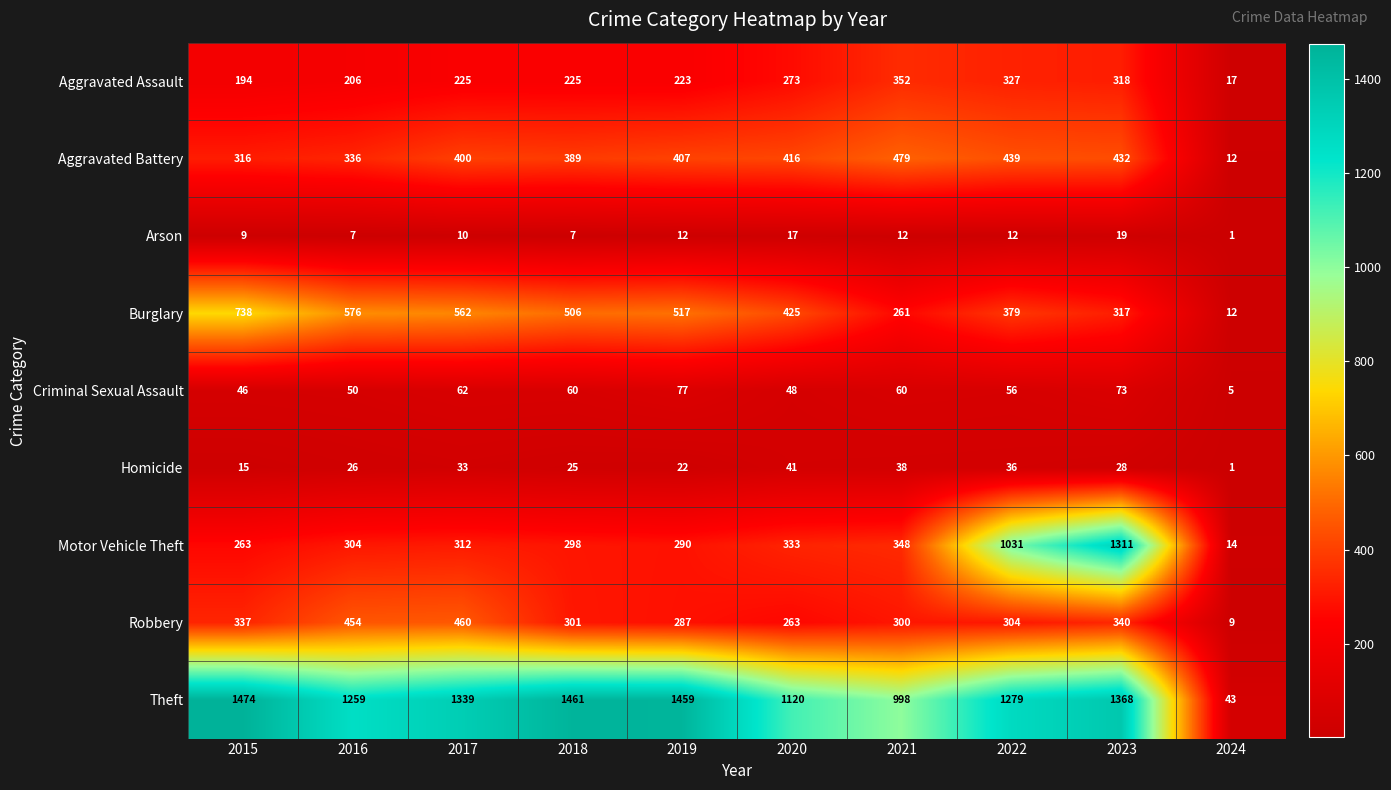

What is the sum of the Robbery values at 2017 and 2023?

800